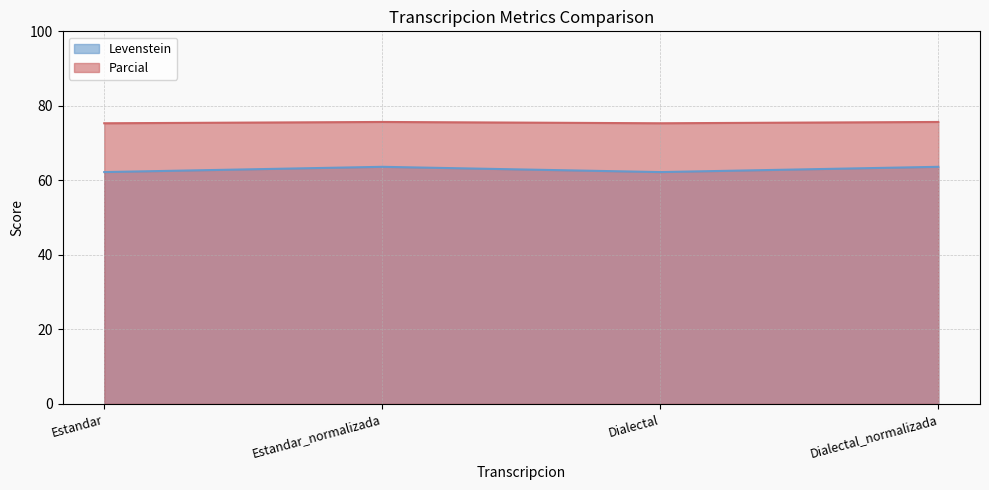

Count the number of categories in the chart.

4